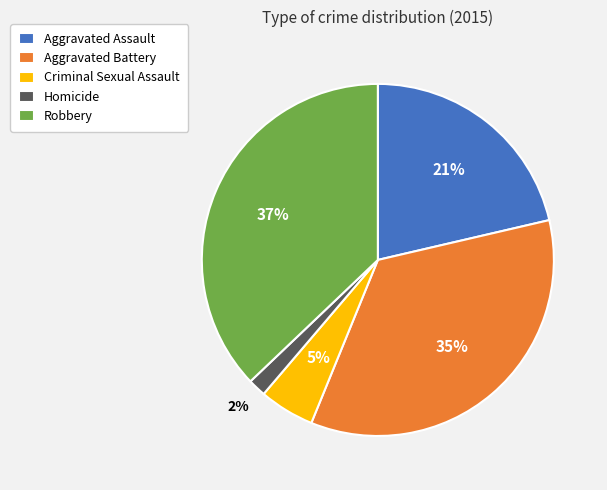

Is the sum of Robbery and Homicide greater than half?

No